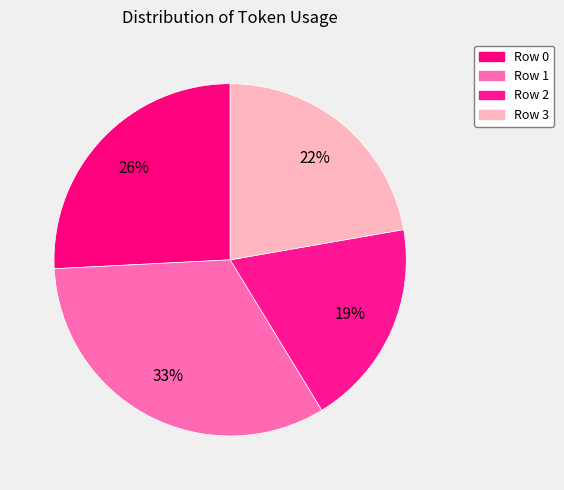

How many slices are in this pie chart?

4